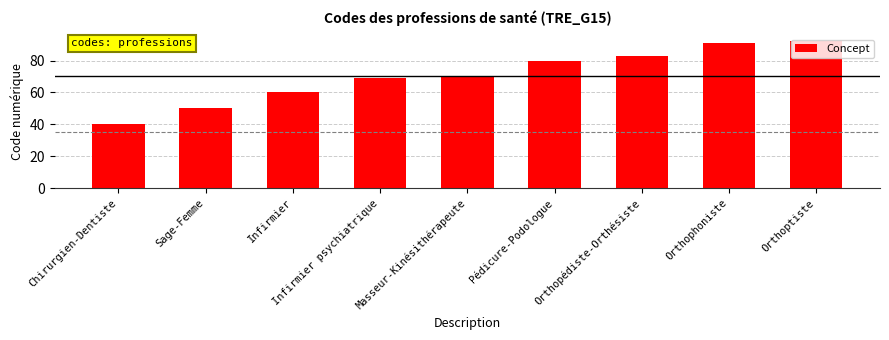

Is it true that the value at Infirmier psychiatrique is 101?

False